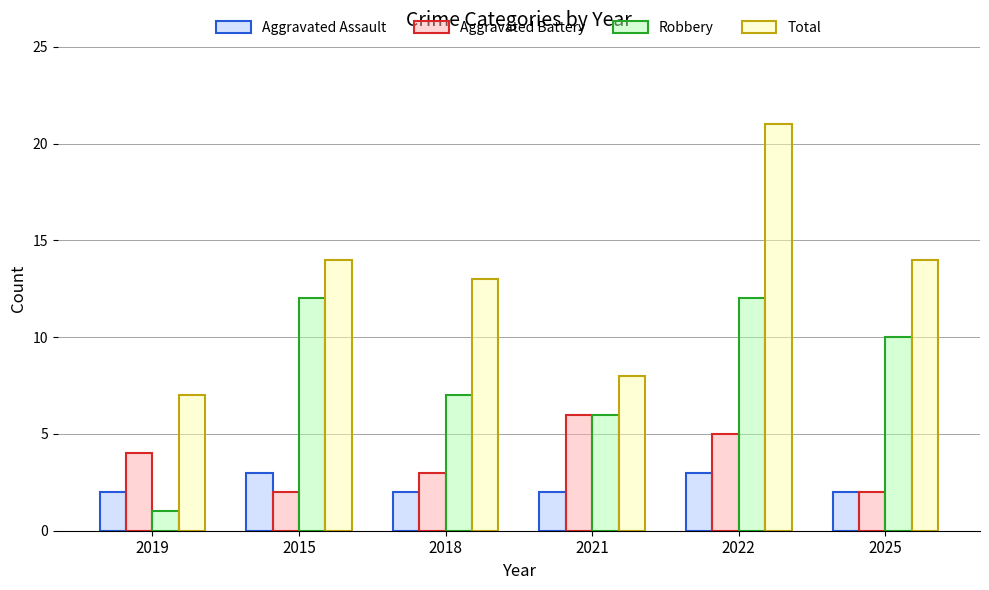

The value of Total at 2019 is 7. True or false?

True